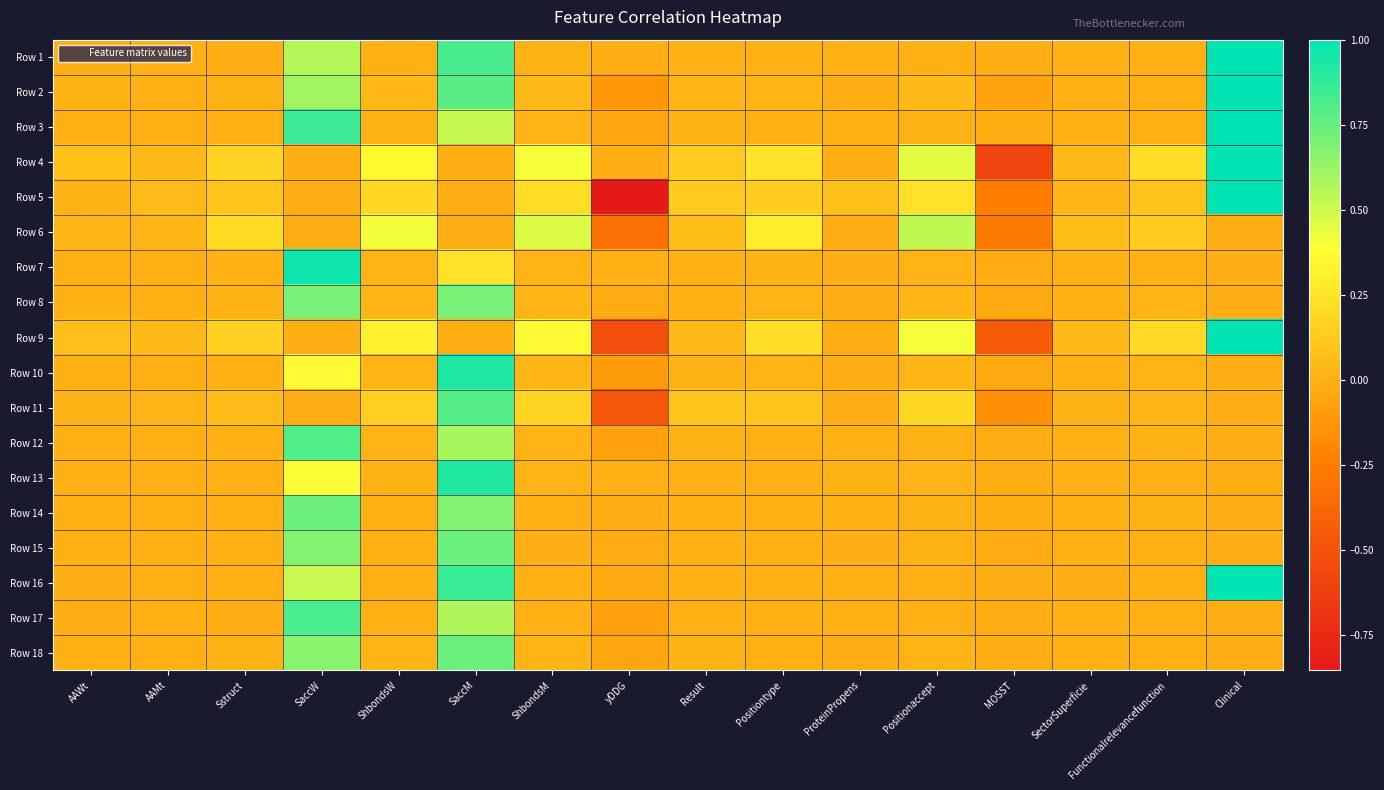

How many distinct data groups are displayed?

18